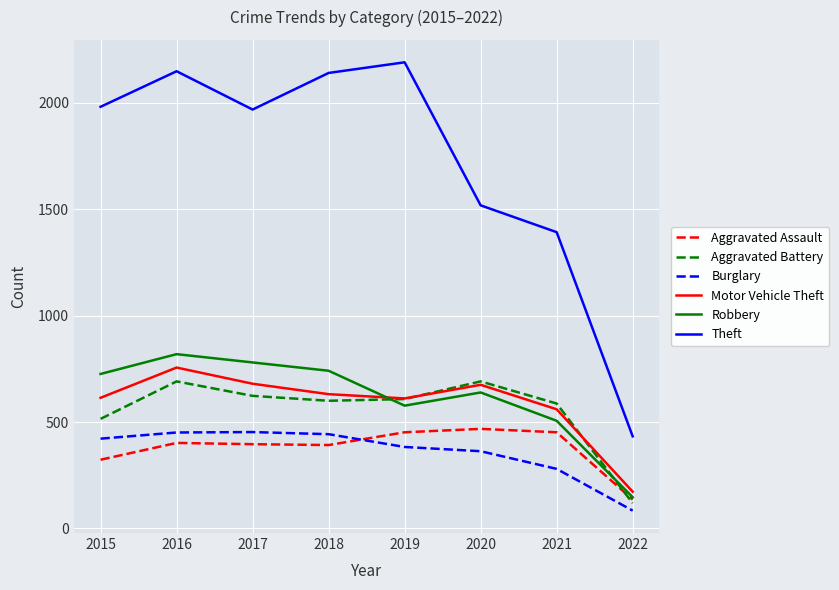

Which series has the widest spread of values?

Theft